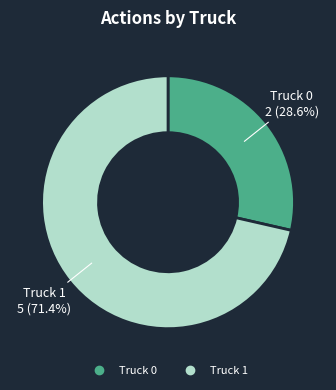

Between Truck 1 and Truck 0, which is larger?

Truck 1